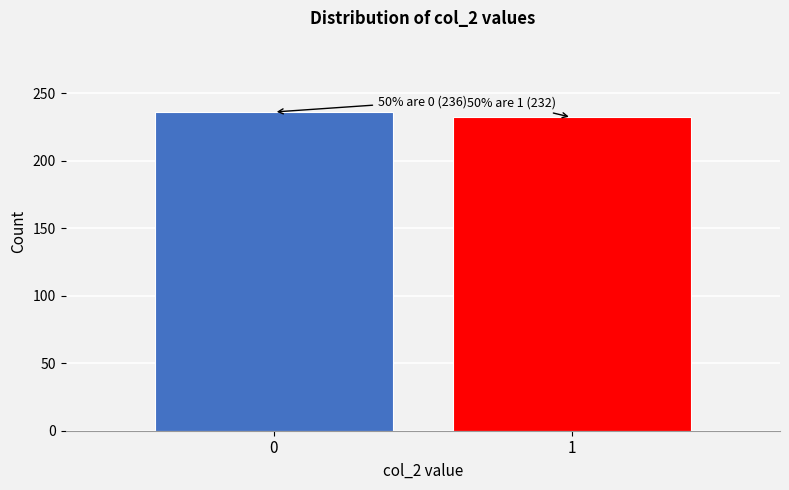

Reading left to right, extract all data points from this chart.

0=236	1=232